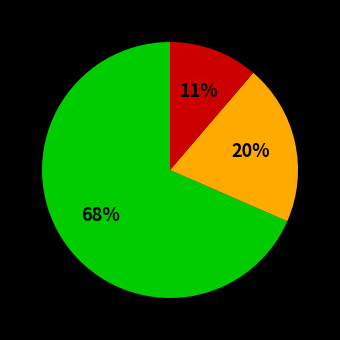

To the nearest percent, what is the average slice percentage?

33%